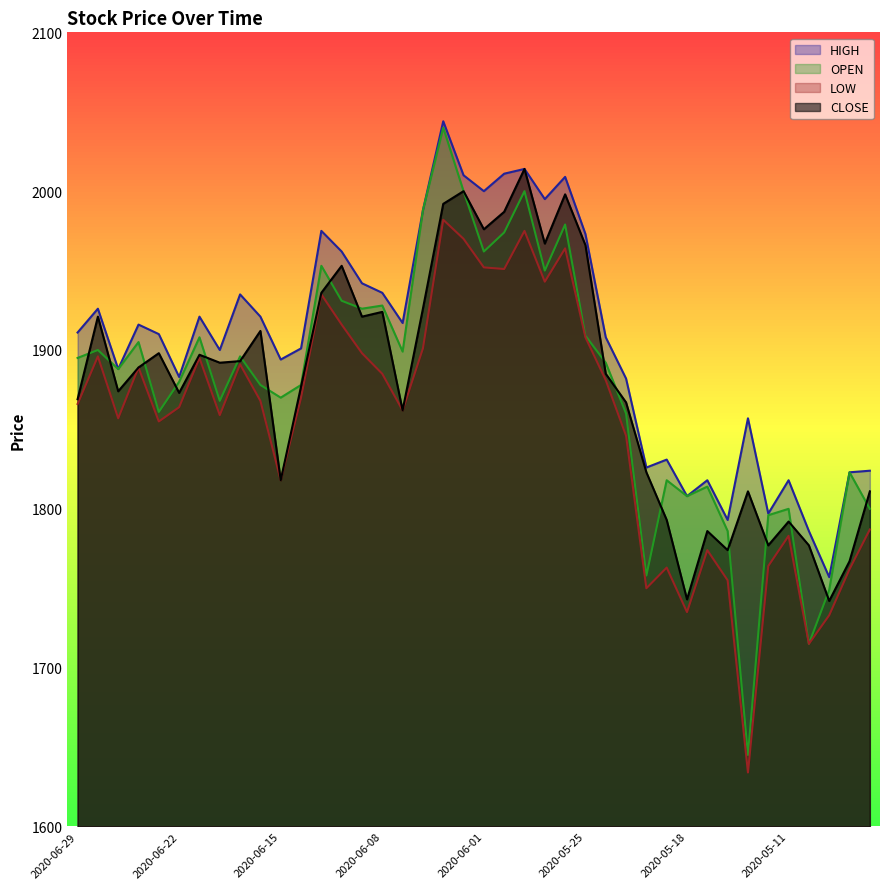

True or false: LOW and CLOSE cross at least once.

False